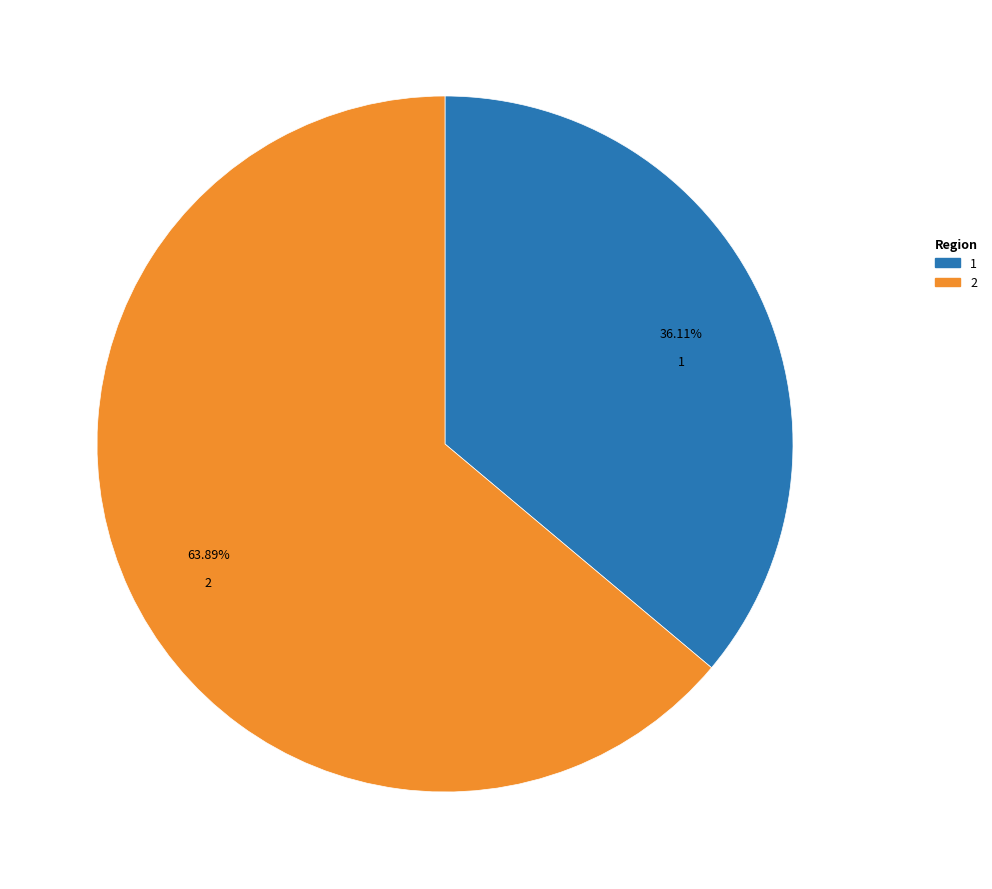

Rank the categories by value from lowest to highest.

1, 2